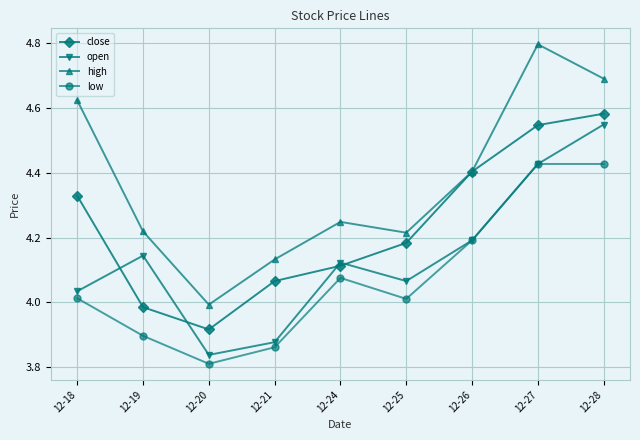

How many lines are shown in the chart?

4